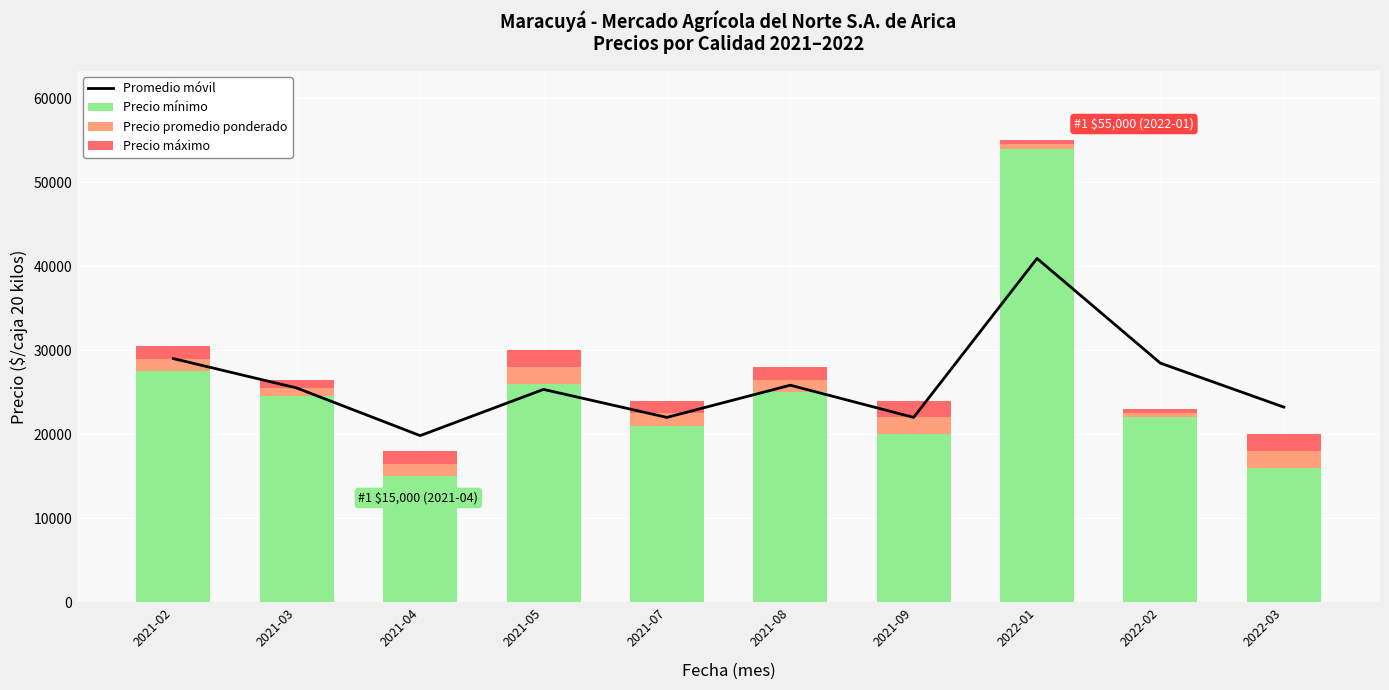

What is the minimum value for Precio mínimo?

15000